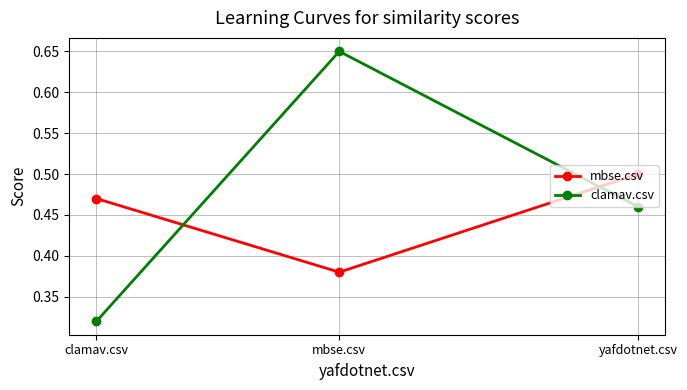

Which series has the widest spread of values?

clamav.csv